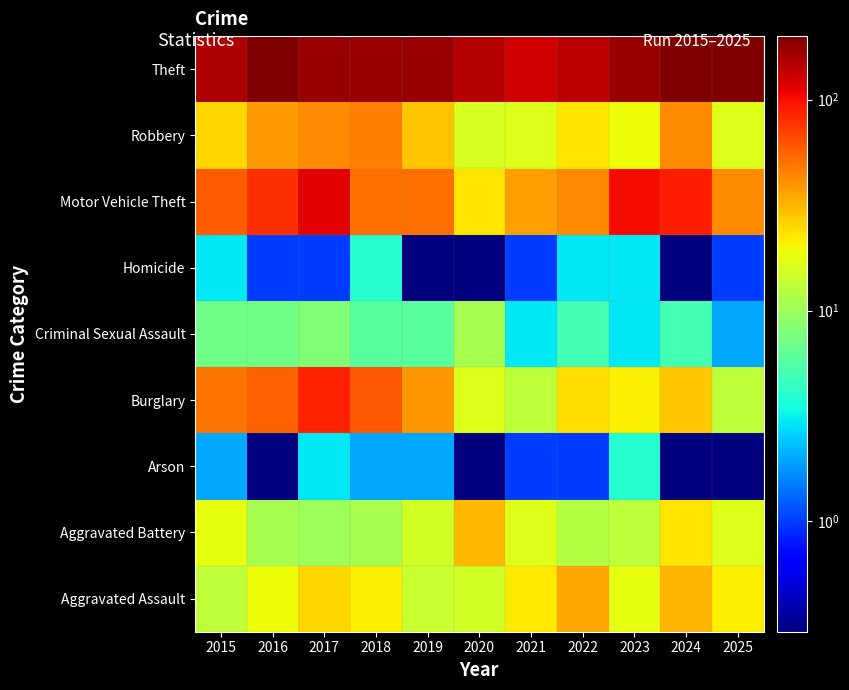

Reading left to right, extract all data points from this chart.

Aggravated Assault: 2015=13.0	2016=19.0	2017=25.0	2018=21.0	2019=14.0	2020=15.0	2021=22.0	2022=35.0	2023=18.0	2024=32.0	2025=21.0
Aggravated Battery: 2015=18.0	2016=11.0	2017=10.0	2018=11.0	2019=15.0	2020=31.0	2021=17.0	2022=12.0	2023=13.0	2024=23.0	2025=17.0
Arson: 2015=2.0	2016=0.1	2017=3.0	2018=2.0	2019=2.0	2020=0.1	2021=1.0	2022=1.0	2023=4.0	2024=0.1	2025=0.1
Burglary: 2015=50.0	2016=57.0	2017=88.0	2018=60.0	2019=39.0	2020=17.0	2021=13.0	2022=24.0	2023=21.0	2024=28.0	2025=13.0
Criminal Sexual Assault: 2015=7.0	2016=7.0	2017=8.0	2018=6.0	2019=6.0	2020=11.0	2021=3.0	2022=5.0	2023=3.0	2024=5.0	2025=2.0
Homicide: 2015=3.0	2016=1.0	2017=1.0	2018=4.0	2019=0.1	2020=0.1	2021=1.0	2022=3.0	2023=3.0	2024=0.1	2025=1.0
Motor Vehicle Theft: 2015=58.0	2016=79.0	2017=113.0	2018=52.0	2019=51.0	2020=23.0	2021=37.0	2022=43.0	2023=102.0	2024=91.0	2025=42.0
Robbery: 2015=25.0	2016=38.0	2017=43.0	2018=46.0	2019=29.0	2020=16.0	2021=17.0	2022=23.0	2023=19.0	2024=42.0	2025=17.0
Theft: 2015=153.0	2016=198.0	2017=173.0	2018=175.0	2019=176.0	2020=146.0	2021=124.0	2022=143.0	2023=169.0	2024=200.0	2025=196.0